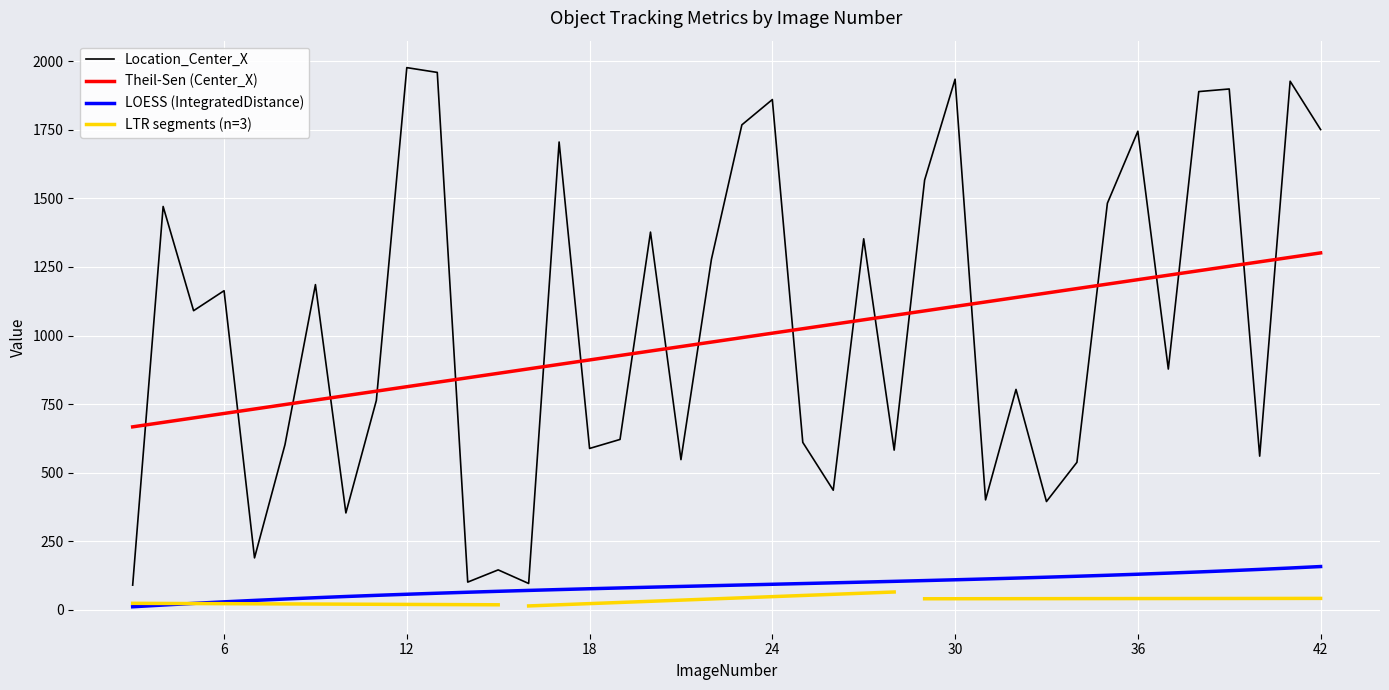

What is the spread (max minus min) of values at 42?

1728.6